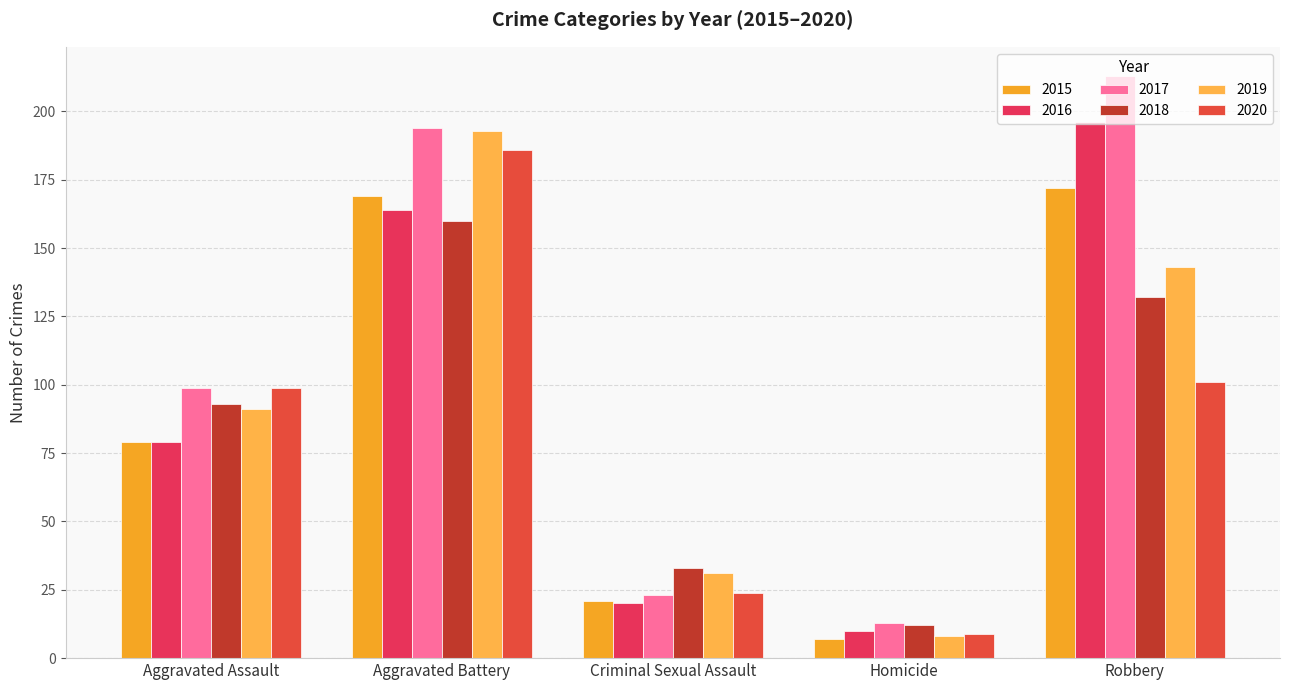

Reading left to right, extract all data points from this chart.

2015: Aggravated Assault=79	Aggravated Battery=169	Criminal Sexual Assault=21	Homicide=7	Robbery=172
2016: Aggravated Assault=79	Aggravated Battery=164	Criminal Sexual Assault=20	Homicide=10	Robbery=196
2017: Aggravated Assault=99	Aggravated Battery=194	Criminal Sexual Assault=23	Homicide=13	Robbery=213
2018: Aggravated Assault=93	Aggravated Battery=160	Criminal Sexual Assault=33	Homicide=12	Robbery=132
2019: Aggravated Assault=91	Aggravated Battery=193	Criminal Sexual Assault=31	Homicide=8	Robbery=143
2020: Aggravated Assault=99	Aggravated Battery=186	Criminal Sexual Assault=24	Homicide=9	Robbery=101